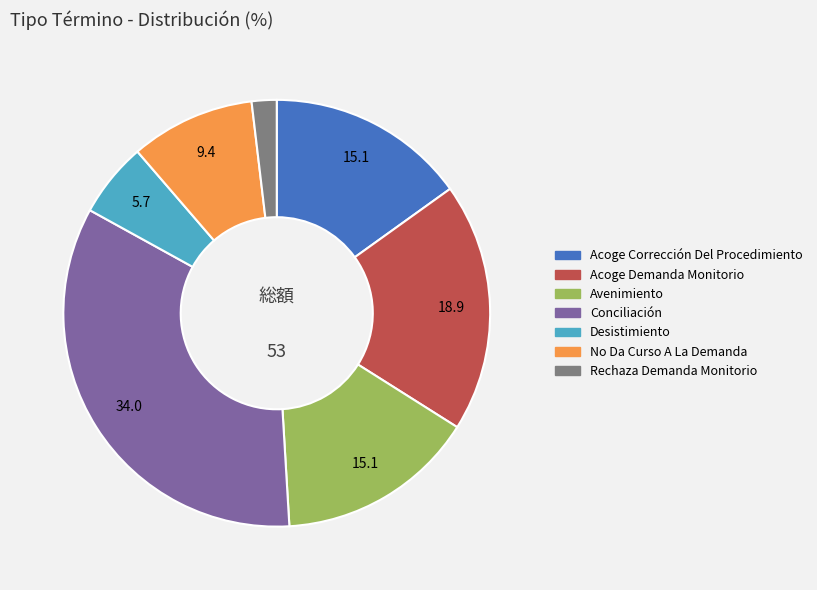

Does Rechaza Demanda Monitorio account for over 50% of the chart?

No